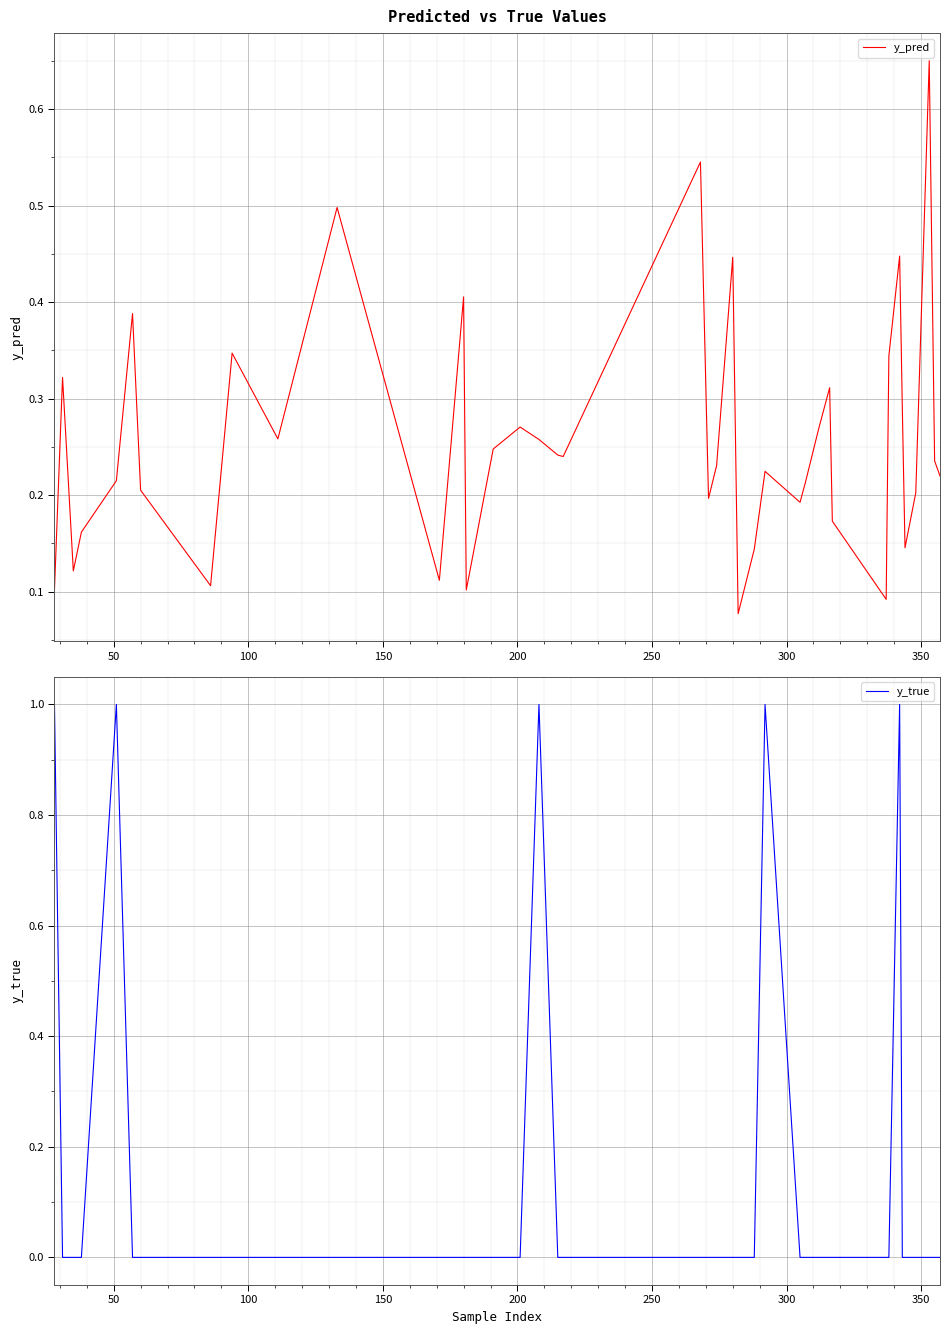

What is the difference between the maximum and second lowest values in the y_pred series?

0.6